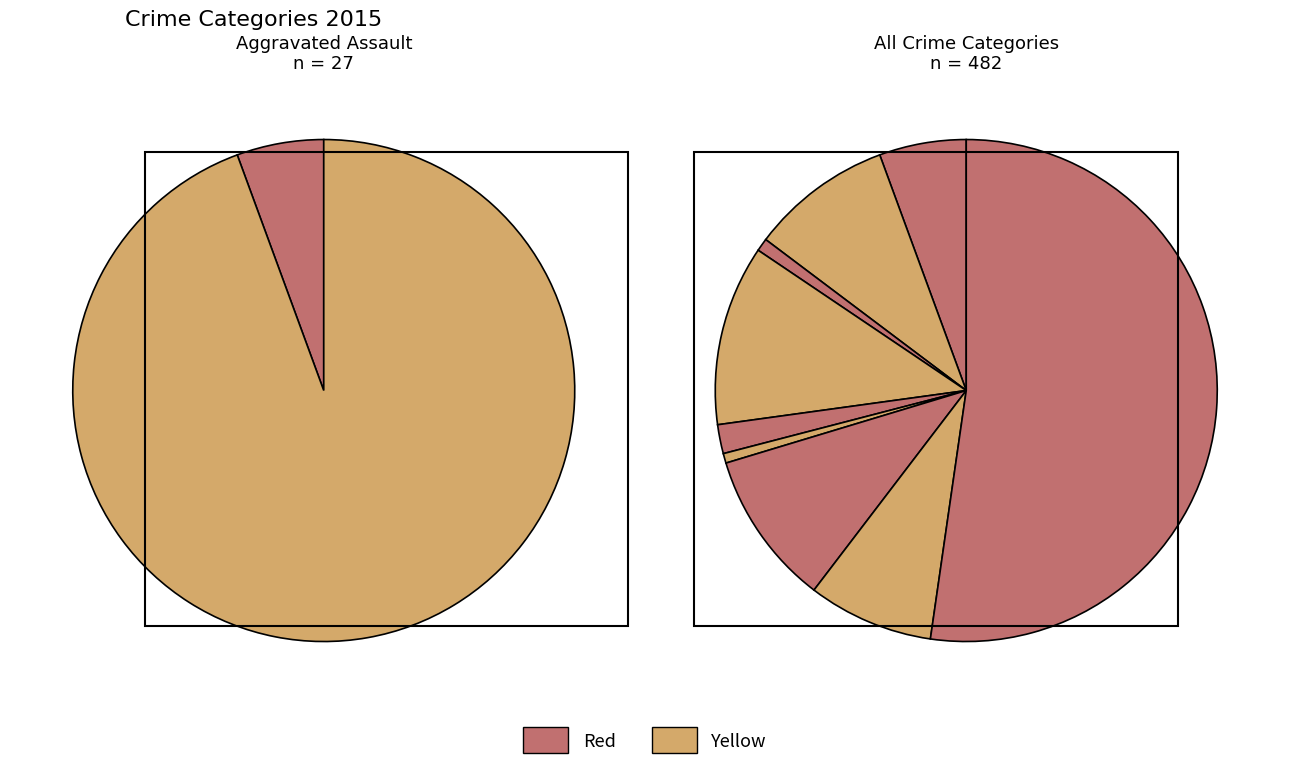

To the nearest percent, what portion does Robbery represent?

8%